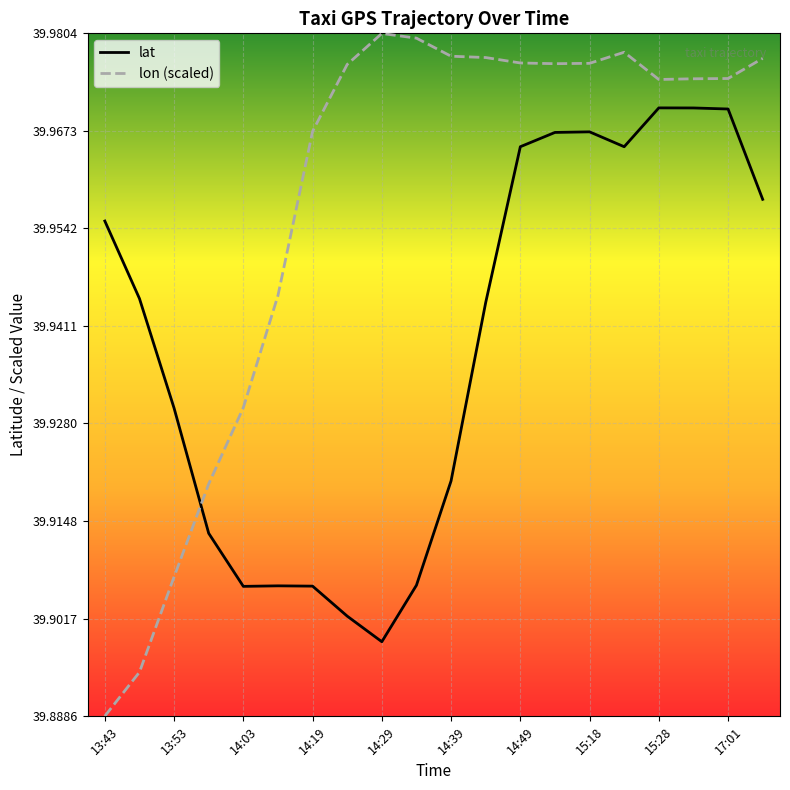

Which series has the largest total across all categories?

lon (scaled)